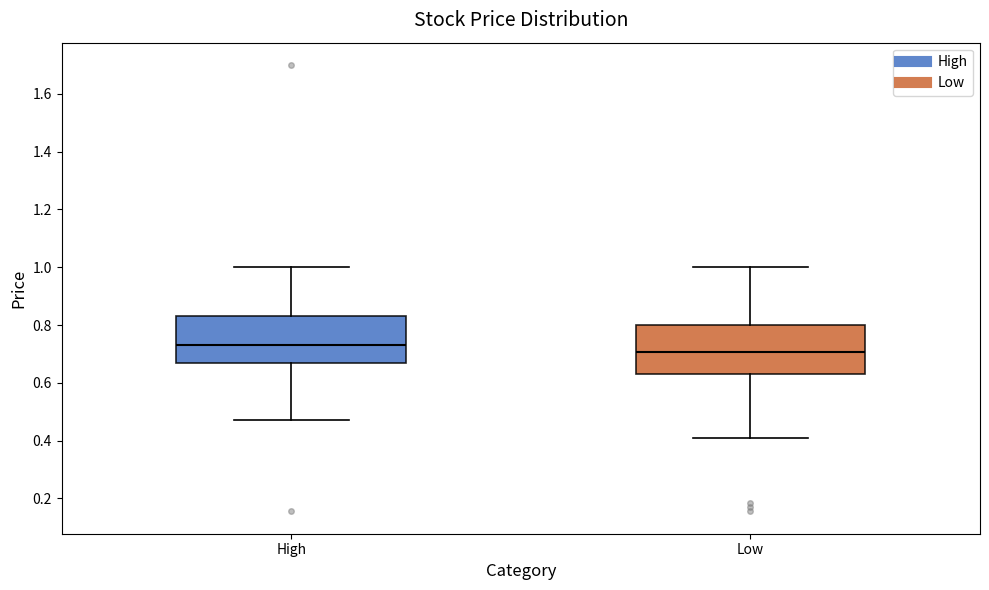

Where does the median line of the box for Low sit on the y-axis? The values are not printed on the chart, so give them approximately, as read against the axis.

0.70